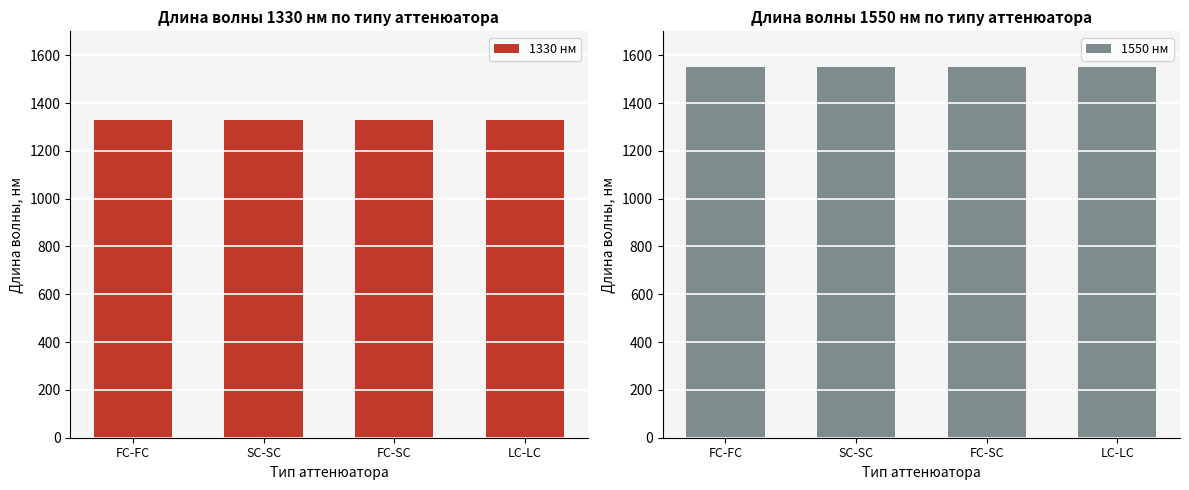

Rank the series by their maximum value, from highest to lowest.

1550 нм, 1330 нм